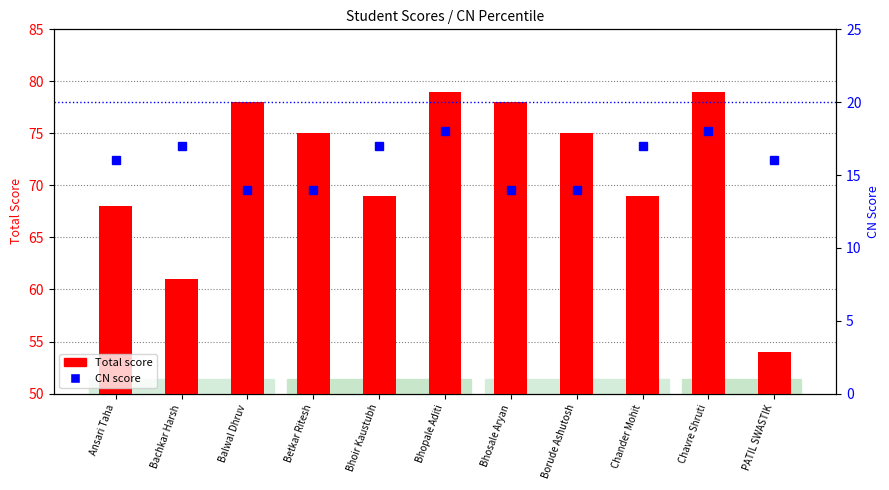

Reading left to right, list all the values displayed in this chart.

Total score: Ansari Taha=68	Bachkar Harsh=61	Balwal Dhruv=78	Betkar Ritesh=75	Bhoir Kaustubh=69	Bhopale Aditi=79	Bhosale Aryan=78	Borude Ashutosh=75	Chander Mohit=69	Chavre Shruti=79	PATIL SWASTIK=54
CN score: Ansari Taha=16	Bachkar Harsh=17	Balwal Dhruv=14	Betkar Ritesh=14	Bhoir Kaustubh=17	Bhopale Aditi=18	Bhosale Aryan=14	Borude Ashutosh=14	Chander Mohit=17	Chavre Shruti=18	PATIL SWASTIK=16